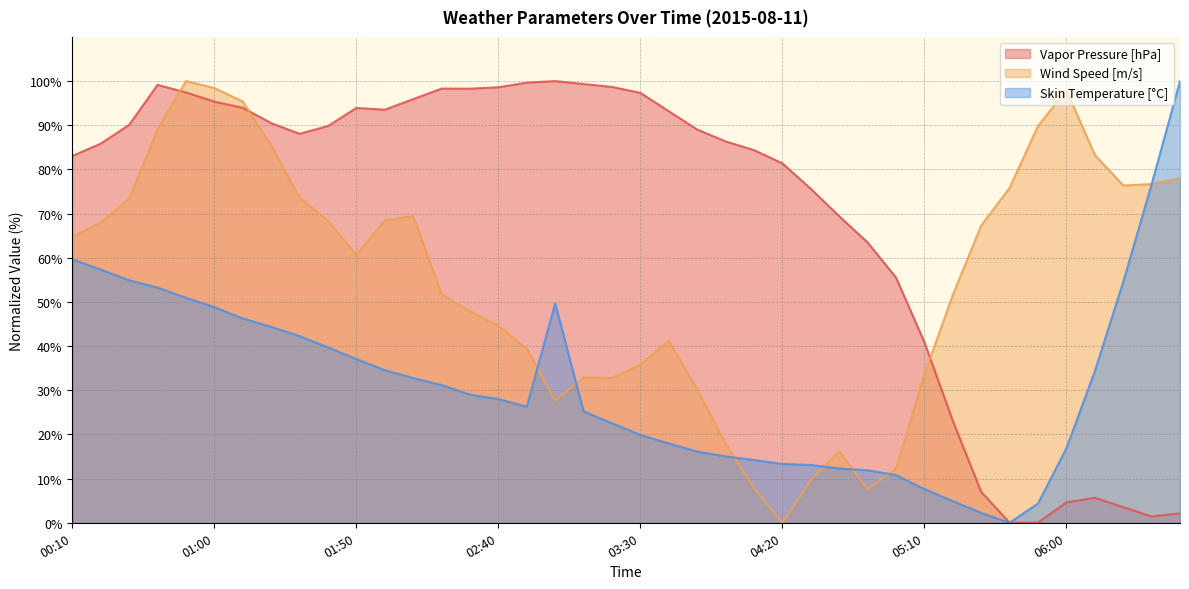

Reading left to right, transcribe all the data shown in this chart.

Vapor Pressure [hPa]: 00:10=83.0	00:20=85.9	00:30=90.1	00:40=99.2	00:50=97.4	01:00=95.4	01:10=94.0	01:20=90.5	01:30=88.1	01:40=89.8	01:50=93.9	02:00=93.5	02:10=95.9	02:20=98.3	02:30=98.3	02:40=98.6	02:50=99.6	03:00=100.0	03:10=99.3	03:20=98.7	03:30=97.3	03:40=93.2	03:50=89.0	04:00=86.3	04:10=84.4	04:20=81.4	04:30=75.6	04:40=69.4	04:50=63.5	05:00=55.5	05:10=40.9	05:20=23.1	05:30=7.0	05:40=0.0	05:50=0.1	06:00=4.6	06:10=5.7	06:20=3.6	06:30=1.4	06:40=2.1
Wind Speed [m/s]: 00:10=64.7	00:20=67.9	00:30=73.3	00:40=89.0	00:50=100.0	01:00=98.4	01:10=95.4	01:20=85.5	01:30=73.6	01:40=68.4	01:50=60.6	02:00=68.5	02:10=69.4	02:20=51.8	02:30=47.9	02:40=44.6	02:50=39.4	03:00=27.7	03:10=32.9	03:20=32.8	03:30=35.8	03:40=41.2	03:50=30.2	04:00=17.8	04:10=7.8	04:20=0.0	04:30=9.6	04:40=16.2	04:50=7.6	05:00=12.3	05:10=33.6	05:20=51.6	05:30=67.3	05:40=75.8	05:50=89.8	06:00=97.9	06:10=83.3	06:20=76.4	06:30=76.7	06:40=78.0
Skin Temperature [°C]: 00:10=59.7	00:20=57.3	00:30=54.9	00:40=53.3	00:50=51.0	01:00=48.8	01:10=46.3	01:20=44.4	01:30=42.3	01:40=39.7	01:50=37.1	02:00=34.6	02:10=32.8	02:20=31.2	02:30=29.0	02:40=28.0	02:50=26.3	03:00=49.7	03:10=25.2	03:20=22.5	03:30=19.9	03:40=18.0	03:50=16.1	04:00=15.0	04:10=14.2	04:20=13.3	04:30=13.1	04:40=12.3	04:50=11.9	05:00=10.8	05:10=7.6	05:20=4.9	05:30=2.2	05:40=0.0	05:50=4.4	06:00=16.9	06:10=34.3	06:20=54.5	06:30=76.6	06:40=100.0